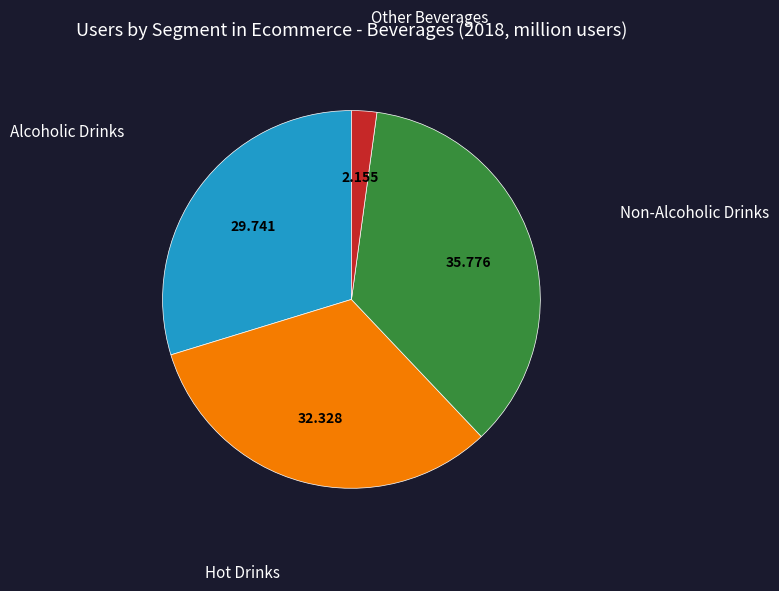

Is there any slice that represents more than half of the pie?

No